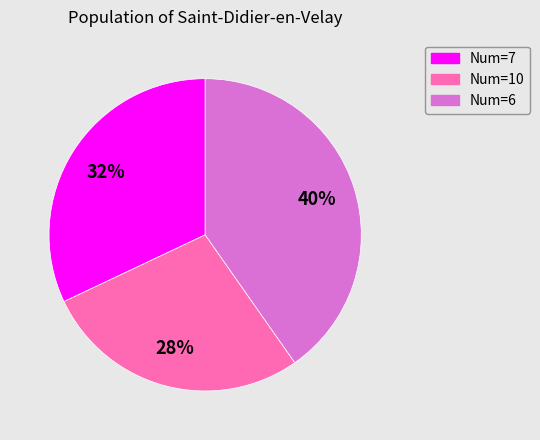

To the nearest percent, what is the average slice percentage?

33%